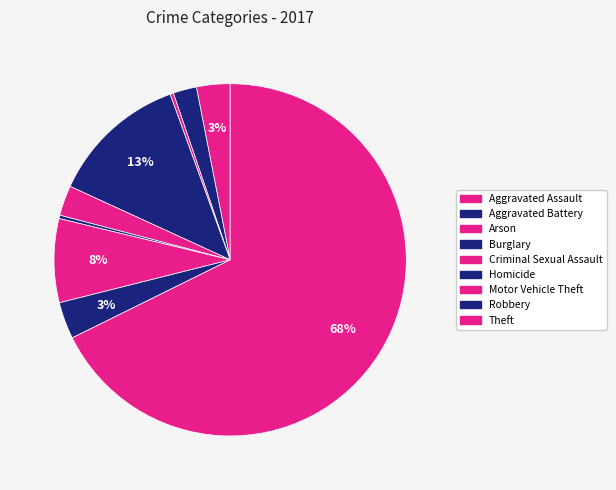

What percentage is NOT represented by Burglary?

87.4%